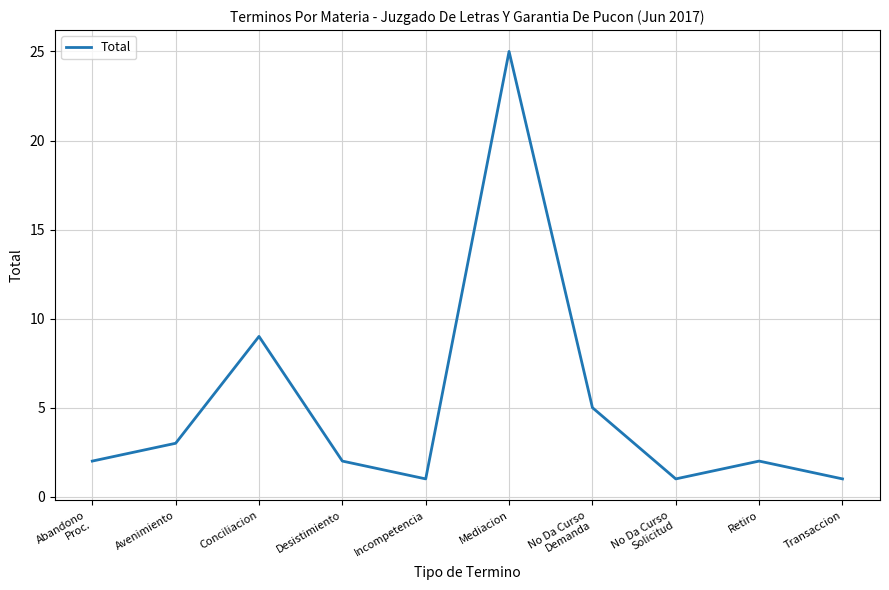

At which label is the value closest to 13?

Conciliacion